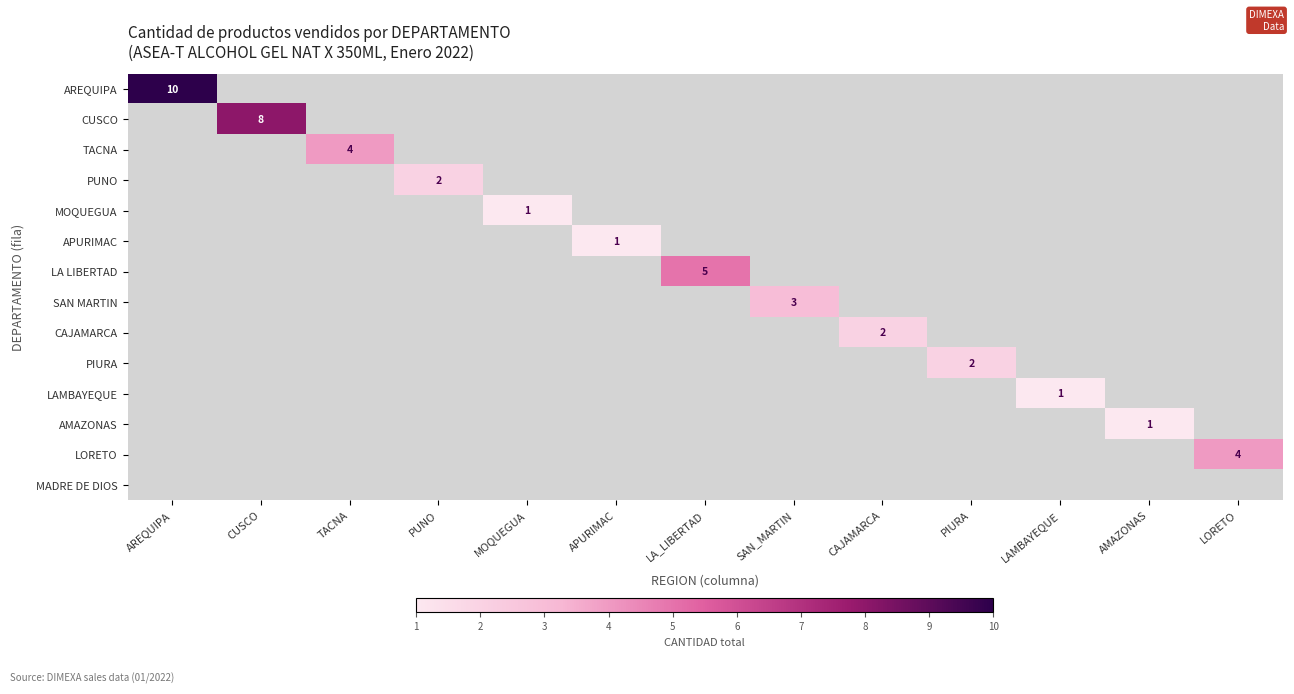

At which category does the chart reach its minimum across all series?

CUSCO